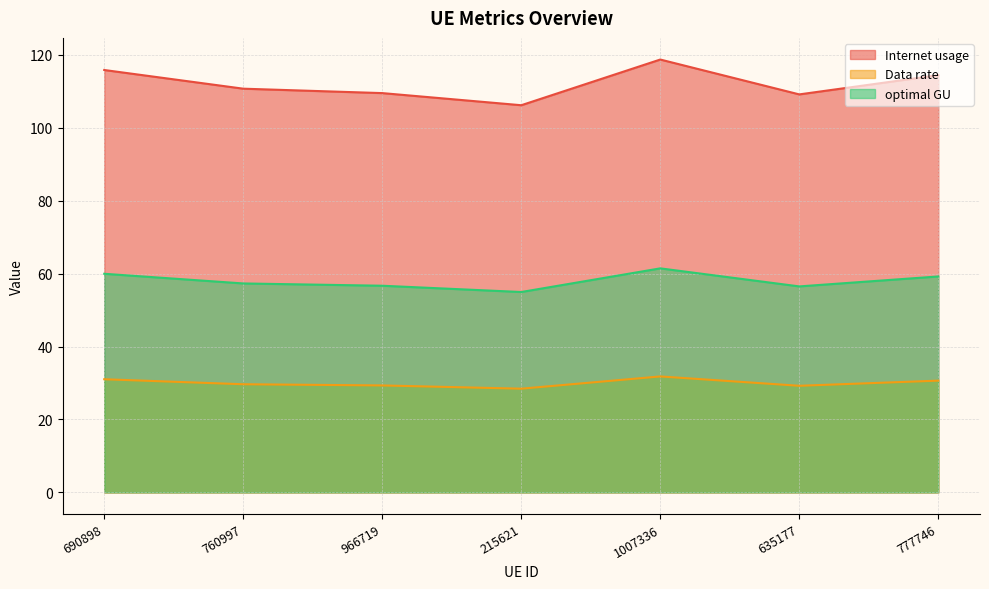

What is the average value of the optimal GU series?

58.0